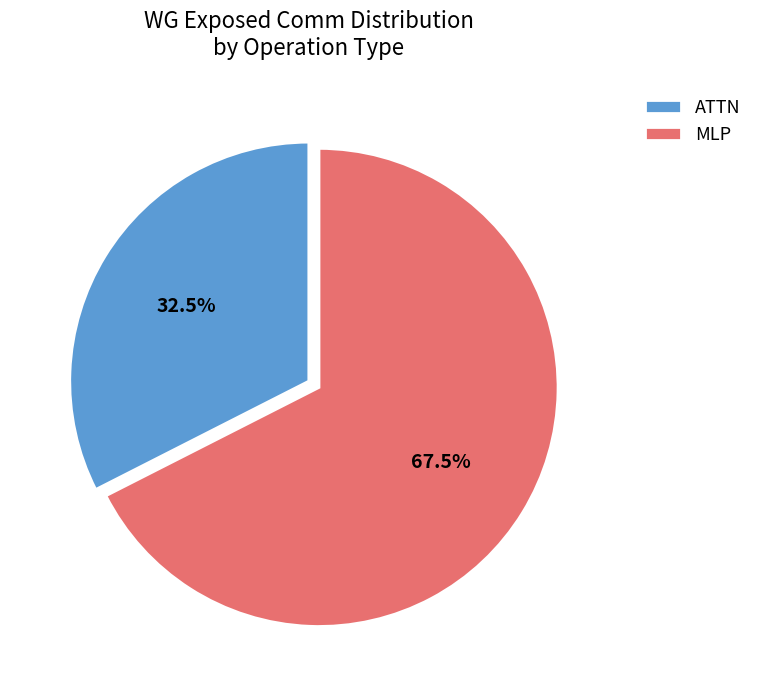

Which slice is the smallest?

ATTN